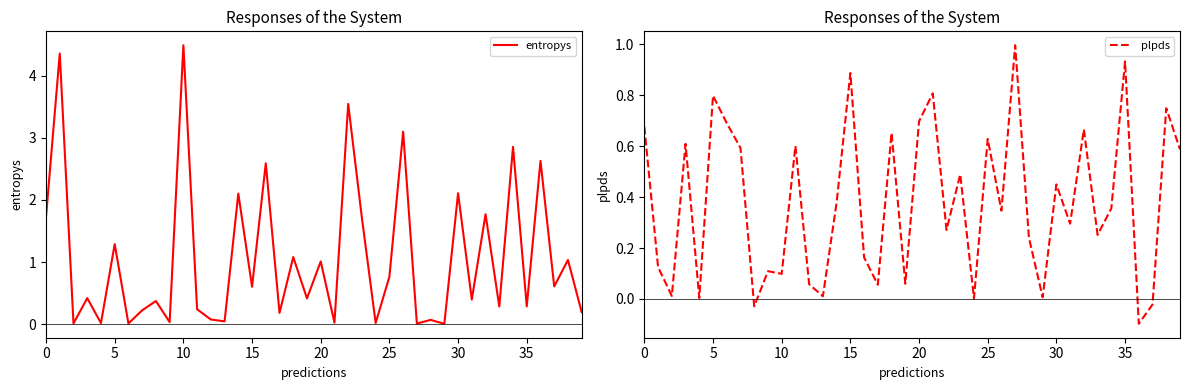

Does the chart display data point markers on the line(s)?

No